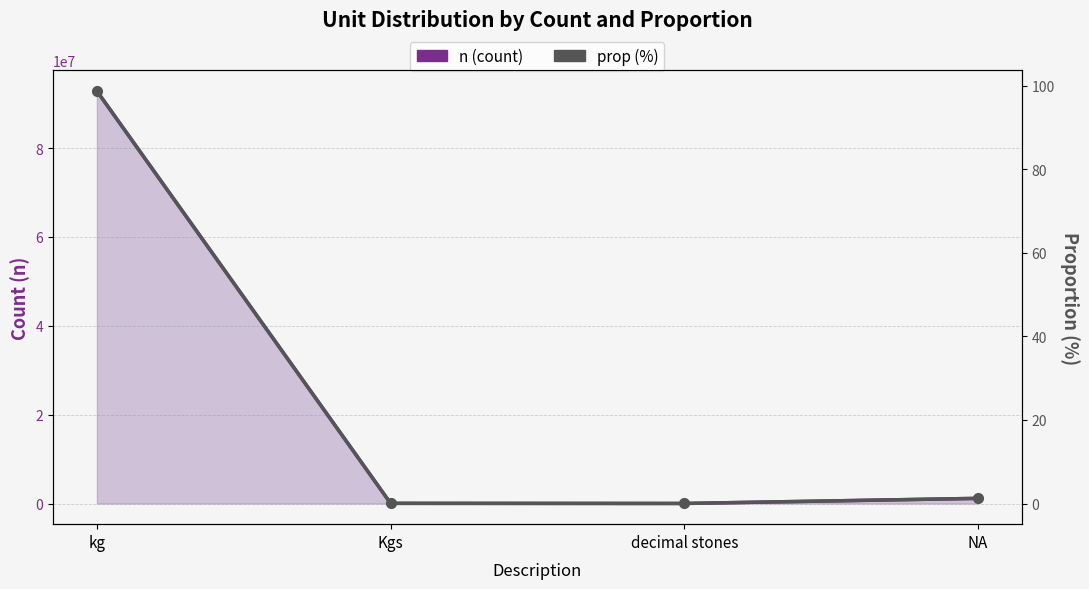

What is the value of the n (count) point at the 2nd from the left?

42435.0